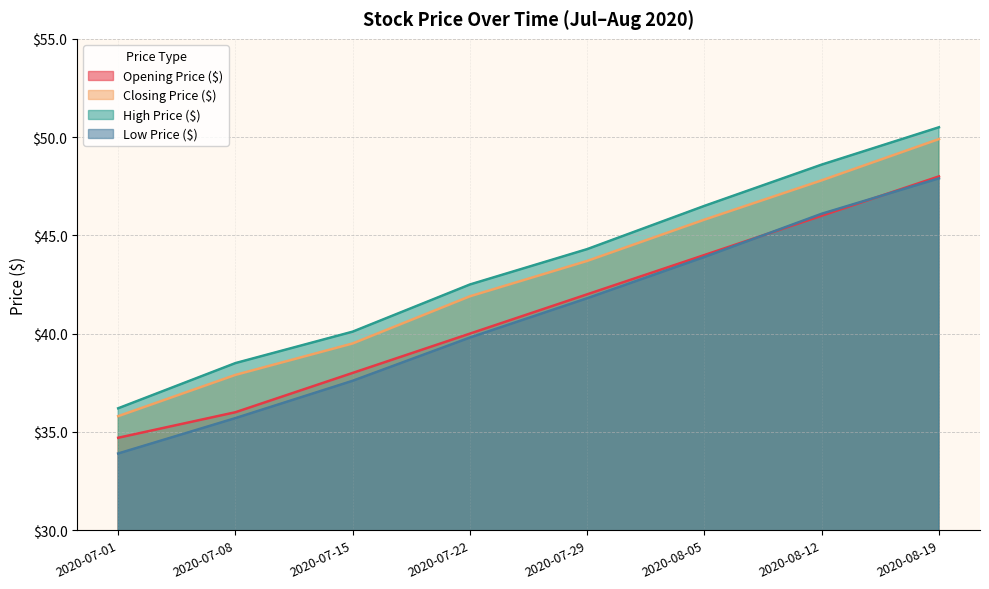

List the series in order of their peak value, highest first.

High Price ($), Closing Price ($), Opening Price ($), Low Price ($)